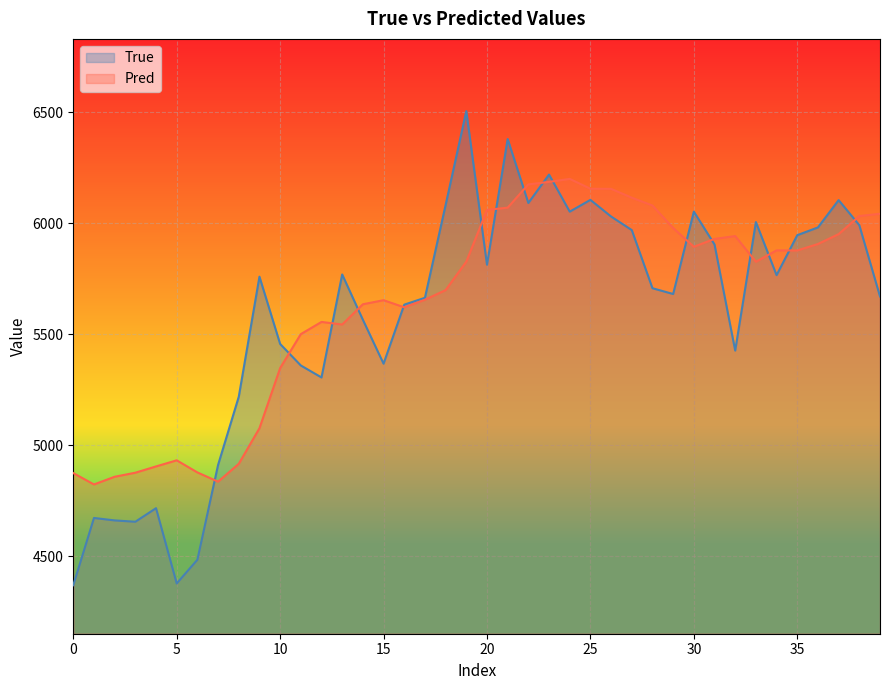

Which series has the widest spread of values?

True